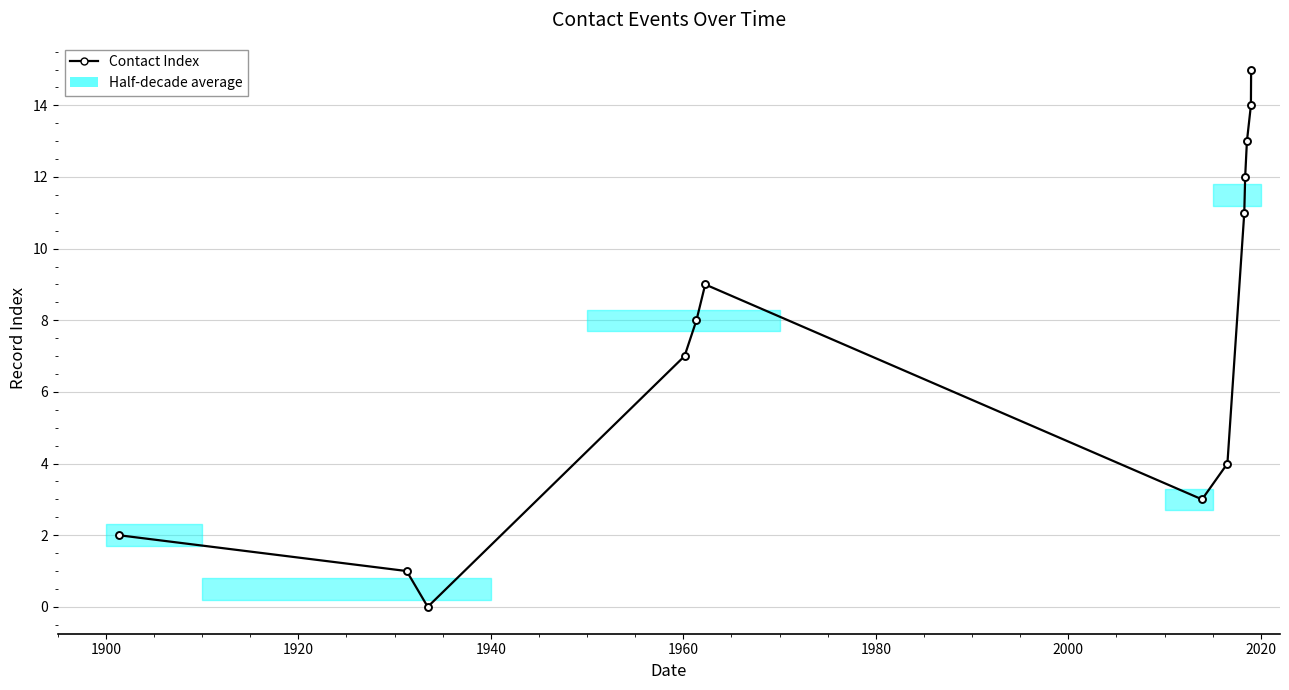

Does the chart have visible grid lines?

Yes